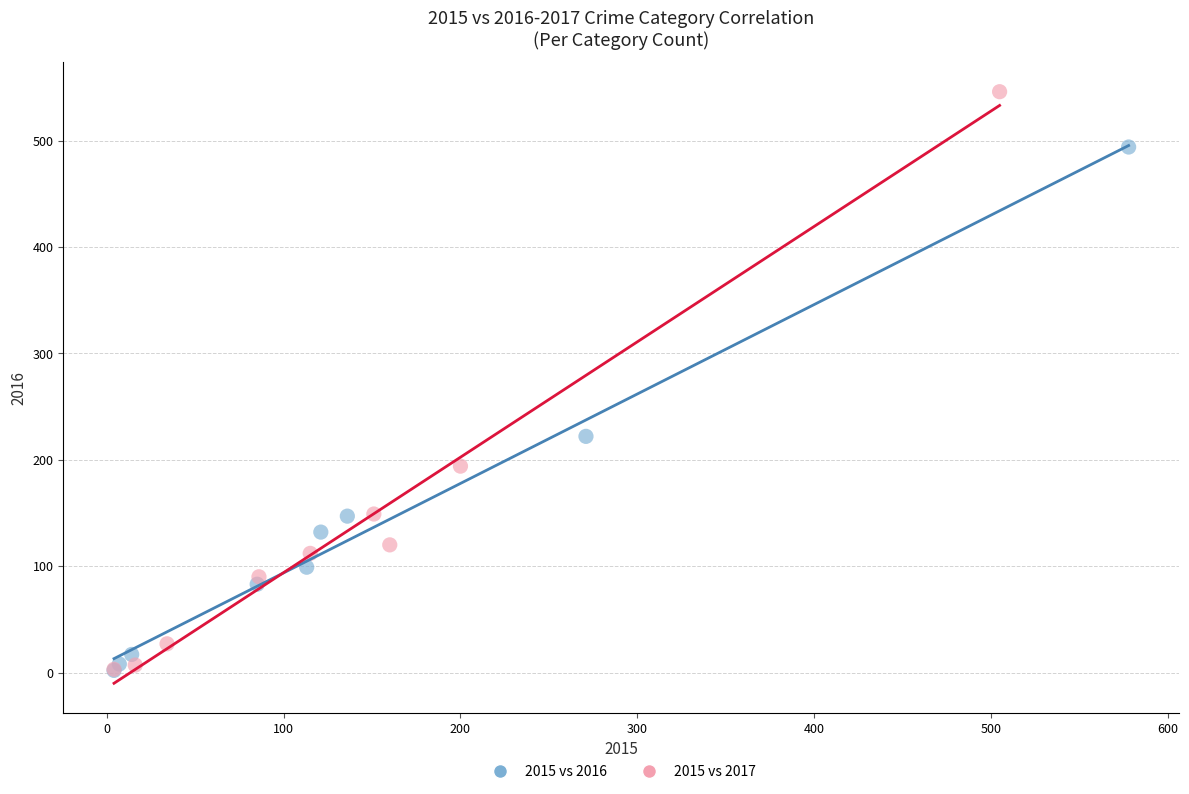

Which series has the widest spread of Y values?

2015 vs 2017